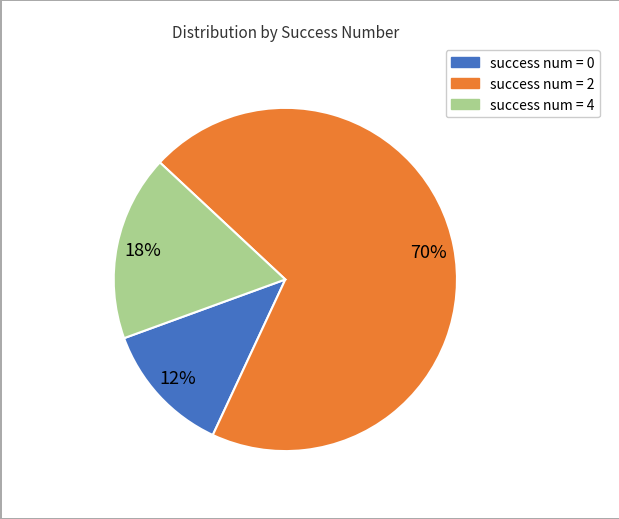

Rank the categories by value from highest to lowest.

success num = 2, success num = 4, success num = 0